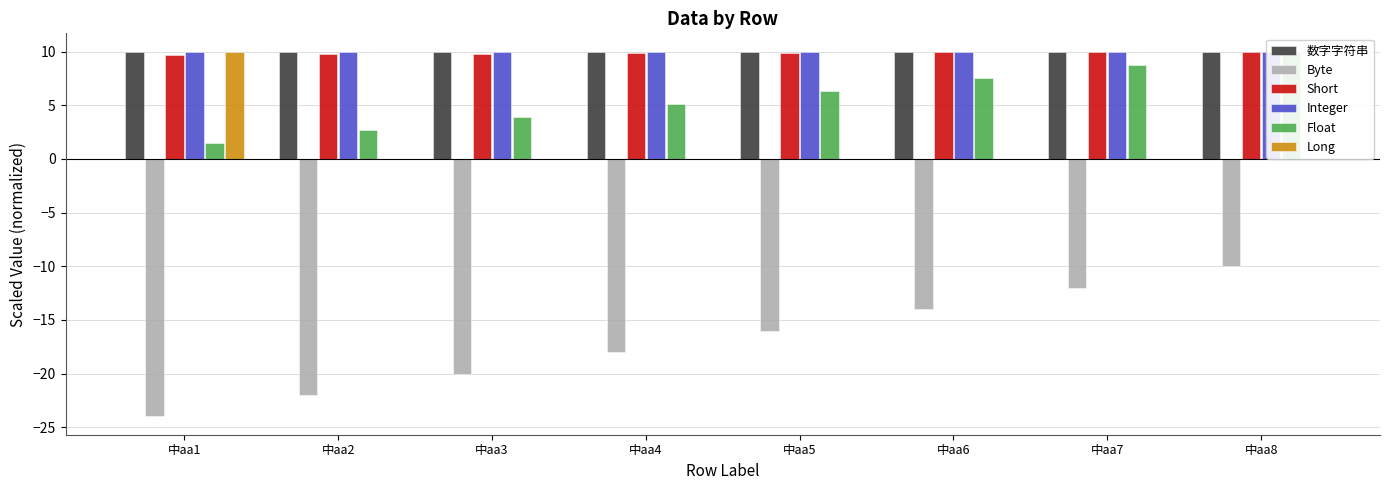

What is the total value across all series at 中aa8?

30.0